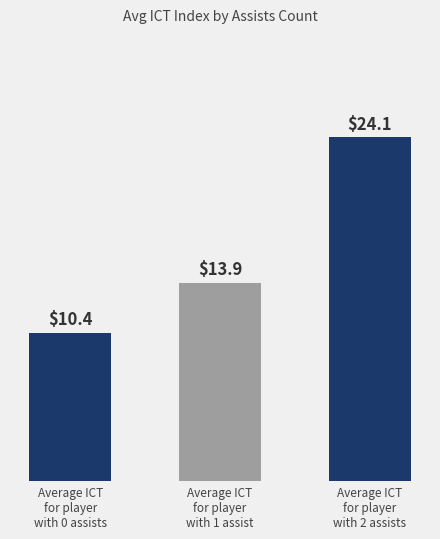

What is the label of the 3rd bar from the left?

Average ICT
for player
with 2 assists